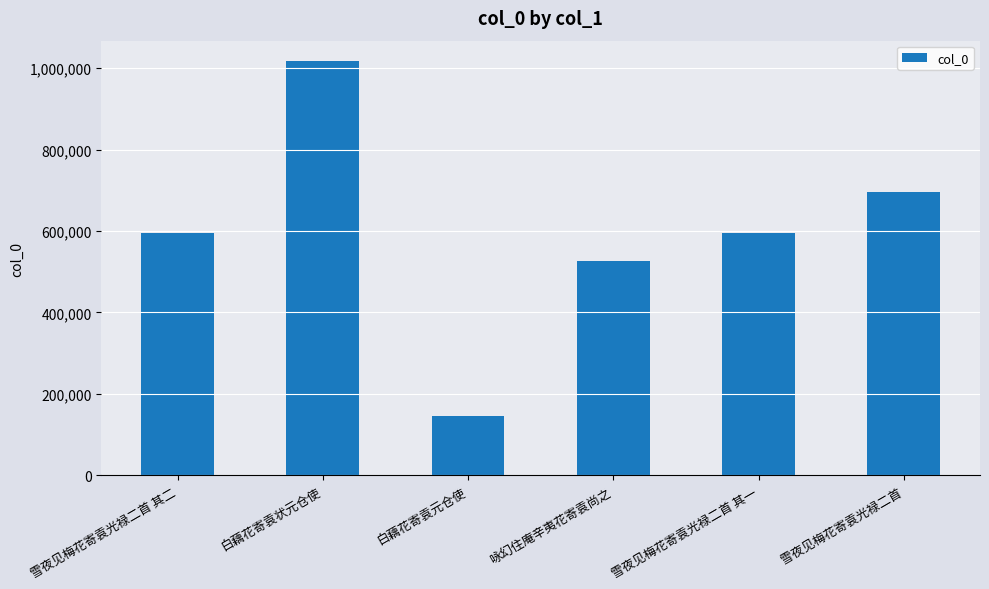

What is the difference between the second highest and second lowest values?

170773